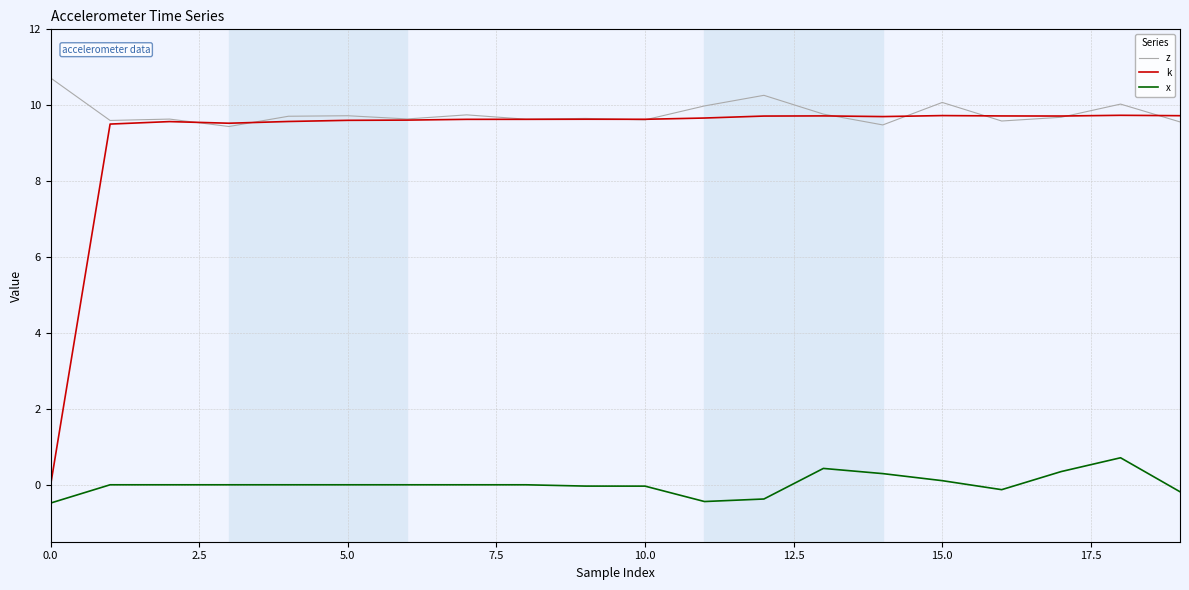

Rank the series by their maximum value, from lowest to highest.

x, k, z